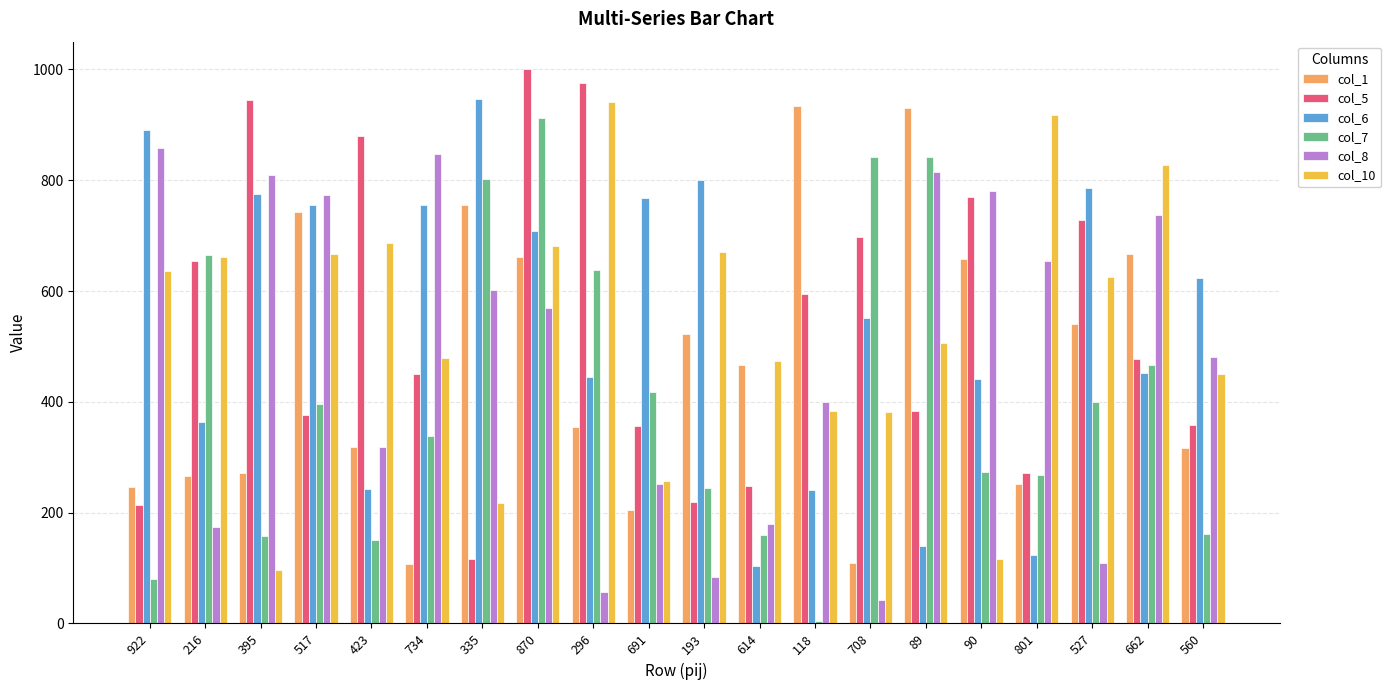

What is the sum of the col_1 values at 296 and 691?

558